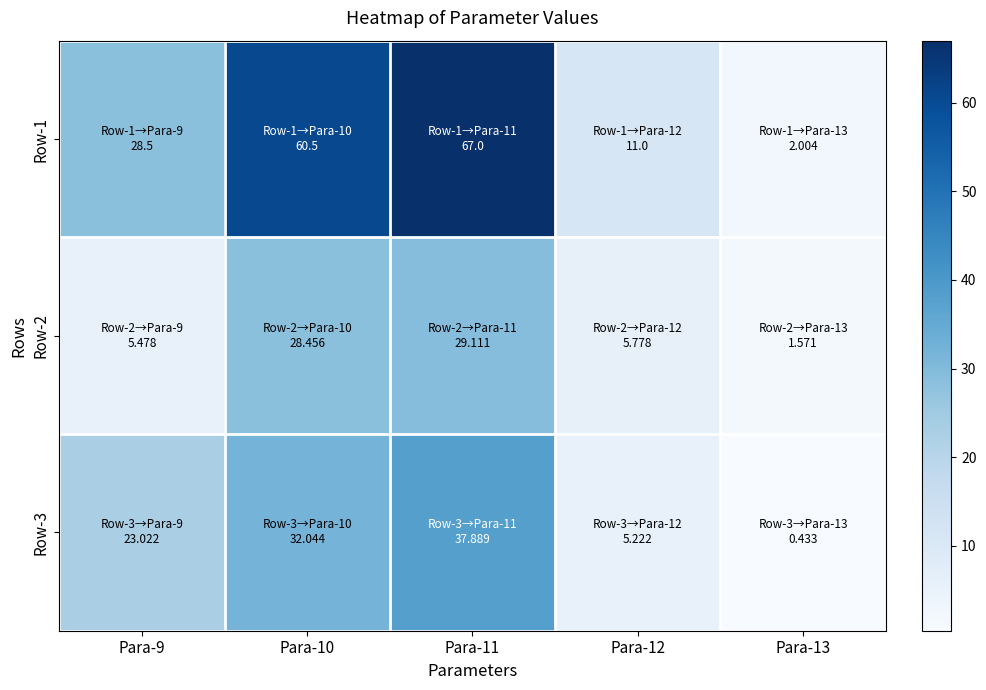

What is the spread (max minus min) of values at Para-10?

32.0